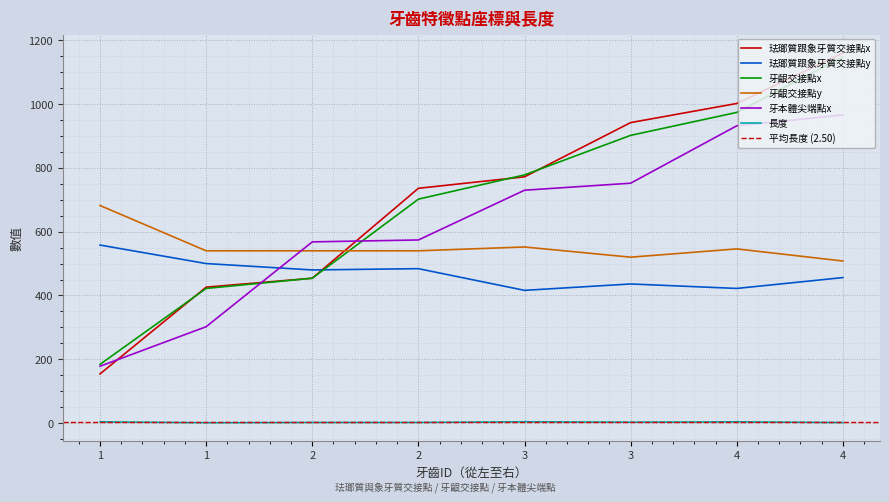

Between 1 and 4, which series saw the biggest shift?

珐瑯質跟象牙質交接點x